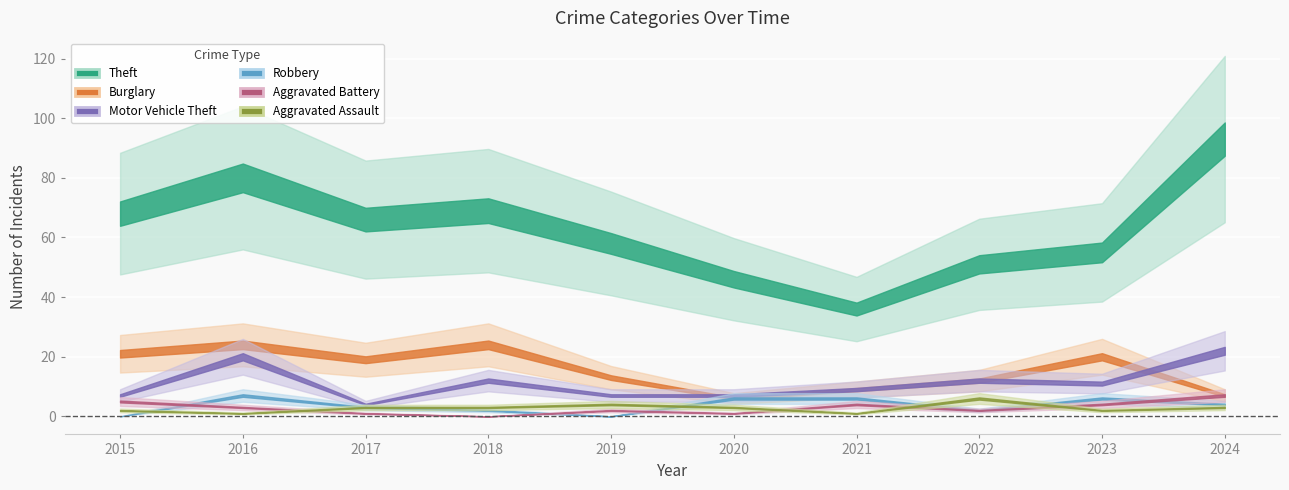

What is the value of the Aggravated Battery point at the 6th from the left?

1